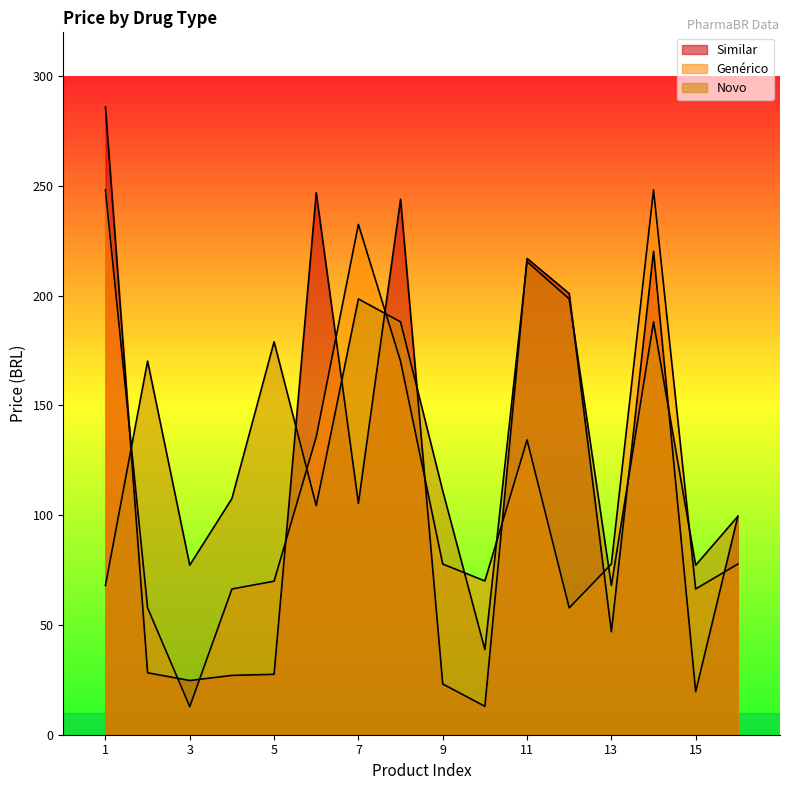

At which category is the sum across all series the highest?

14